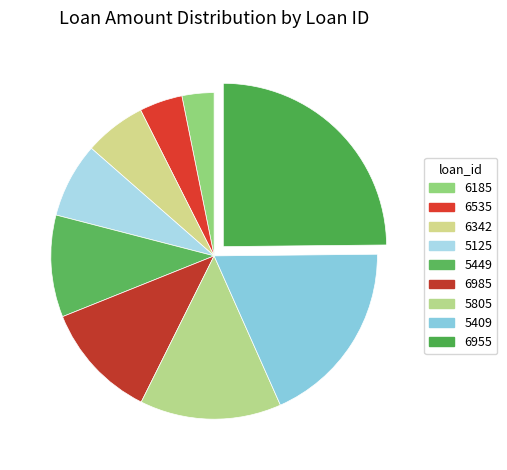

Which slice is the smallest?

6185